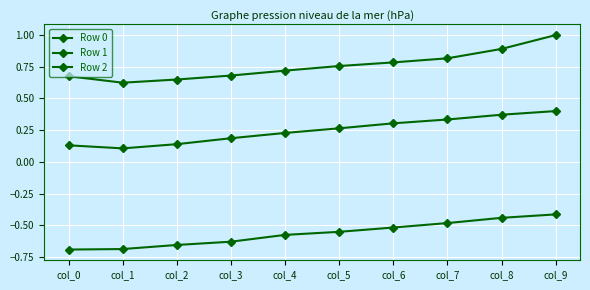

Is it true that Row 2 equals -0.3 at col_8?

False